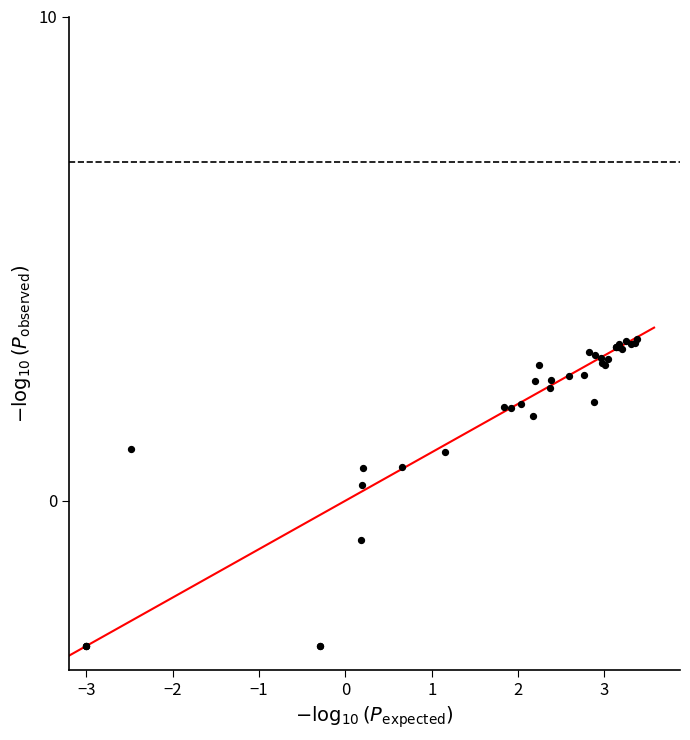

What Y value in the scatter plot is closest to 0?

0.3